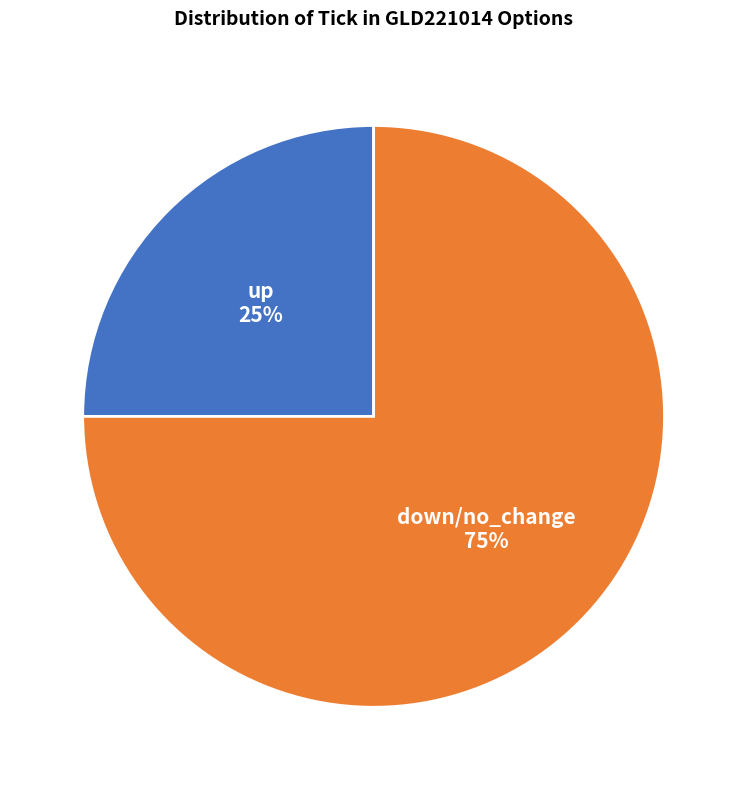

Is there a majority slice in this chart?

Yes